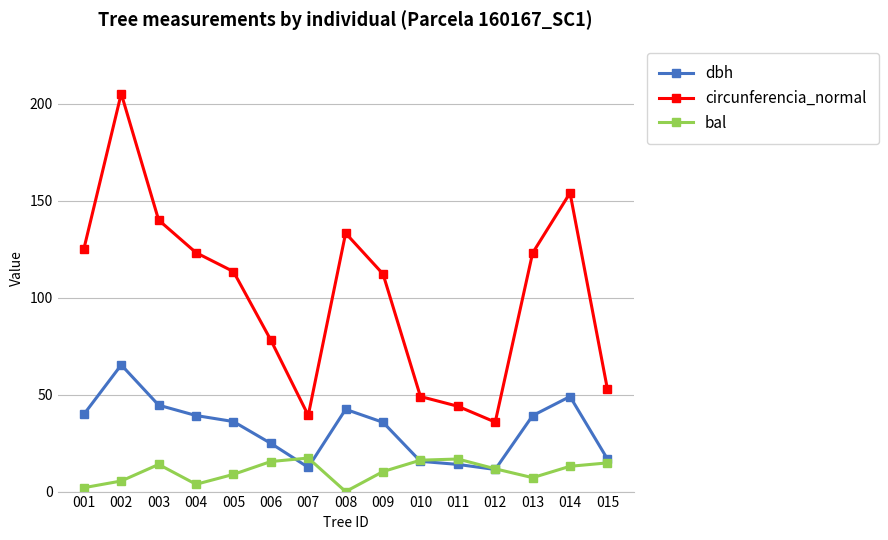

True or false: dbh has a value of 39.8 at 001.

True